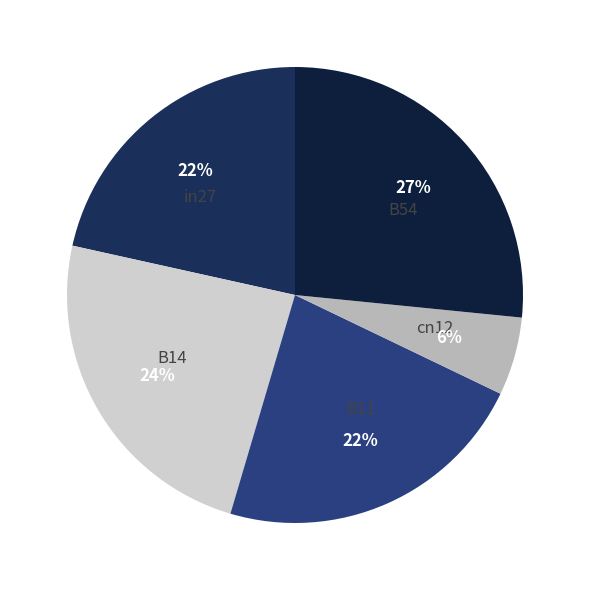

The B54 slice represents 27% of the pie. True or false?

True